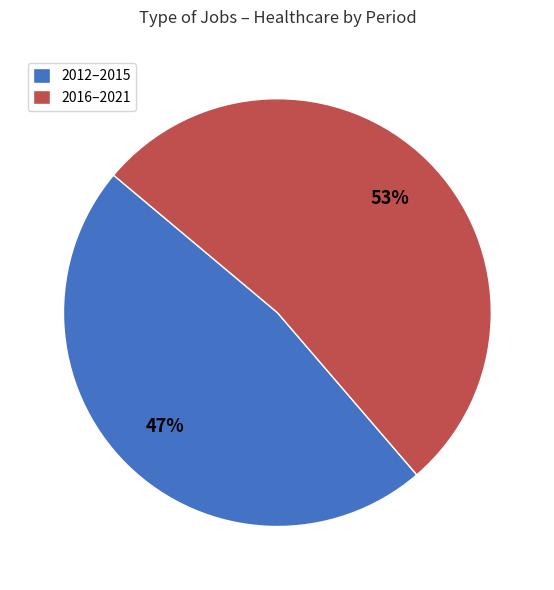

What is the smallest slice in the pie chart?

2012–2015